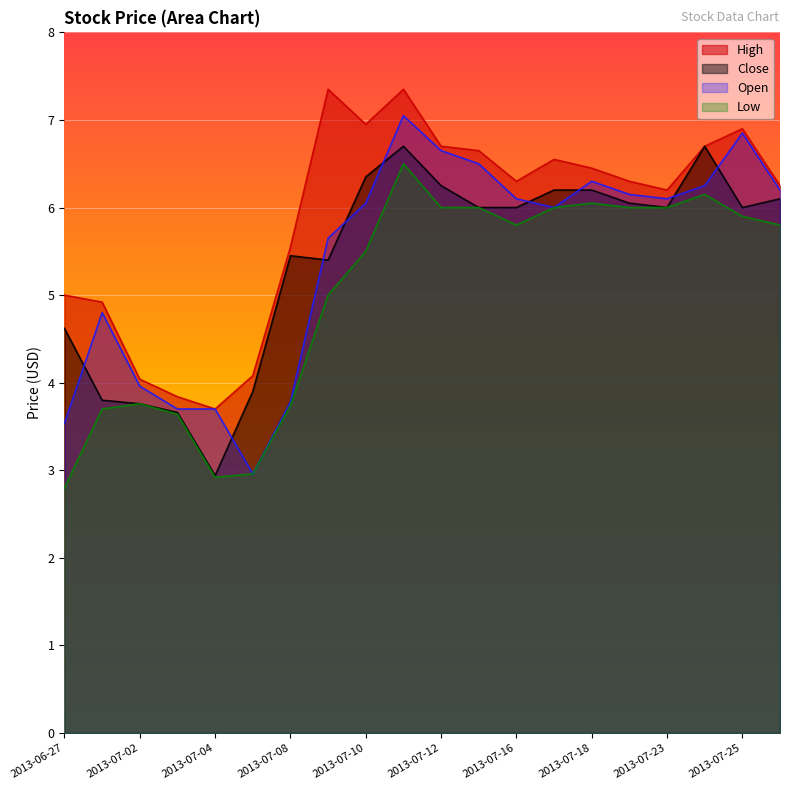

Reading right to left, list all the values displayed in this chart.

High: 6.2	6.9	6.7	6.2	6.3	6.5	6.5	6.3	6.7	6.7	7.3	7.0	7.3	5.5	4.1	3.7	3.8	4.0	4.9	5.0
Close: 6.1	6.0	6.7	6.0	6.0	6.2	6.2	6.0	6.0	6.2	6.7	6.3	5.4	5.5	3.9	2.9	3.7	3.8	3.8	4.6
Open: 6.2	6.8	6.2	6.1	6.2	6.3	6.0	6.1	6.5	6.7	7.0	6.0	5.7	3.8	3.0	3.7	3.7	4.0	4.8	3.5
Low: 5.8	5.9	6.2	6.0	6.0	6.0	6.0	5.8	6.0	6.0	6.5	5.5	5.0	3.7	3.0	2.9	3.6	3.8	3.7	2.8